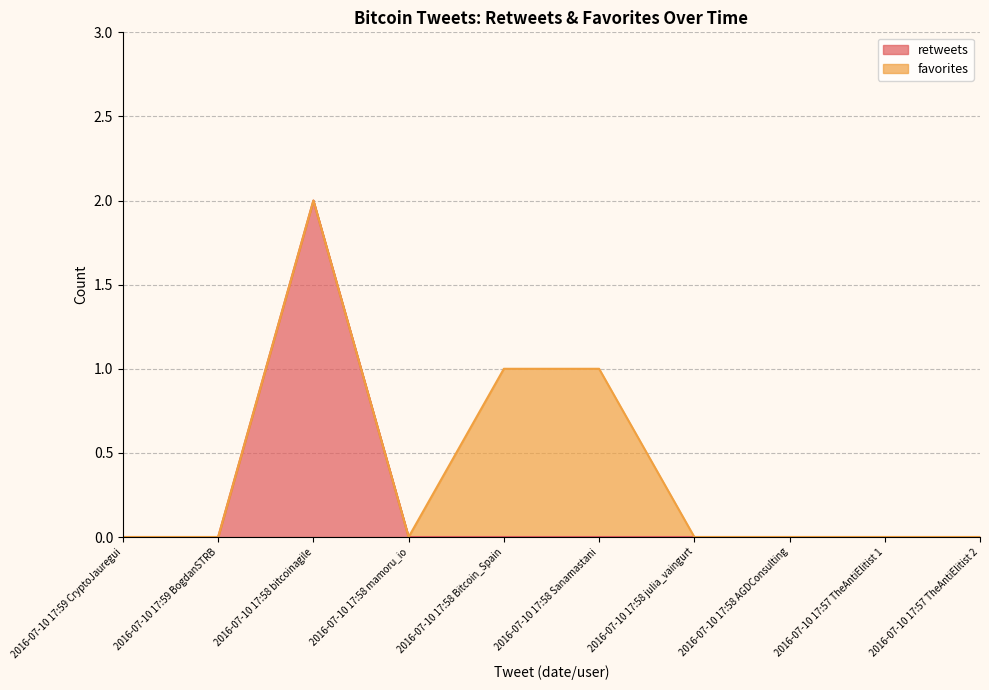

What is the label of the 5th point from the right?

2016-07-10 17:58 Sanamastani